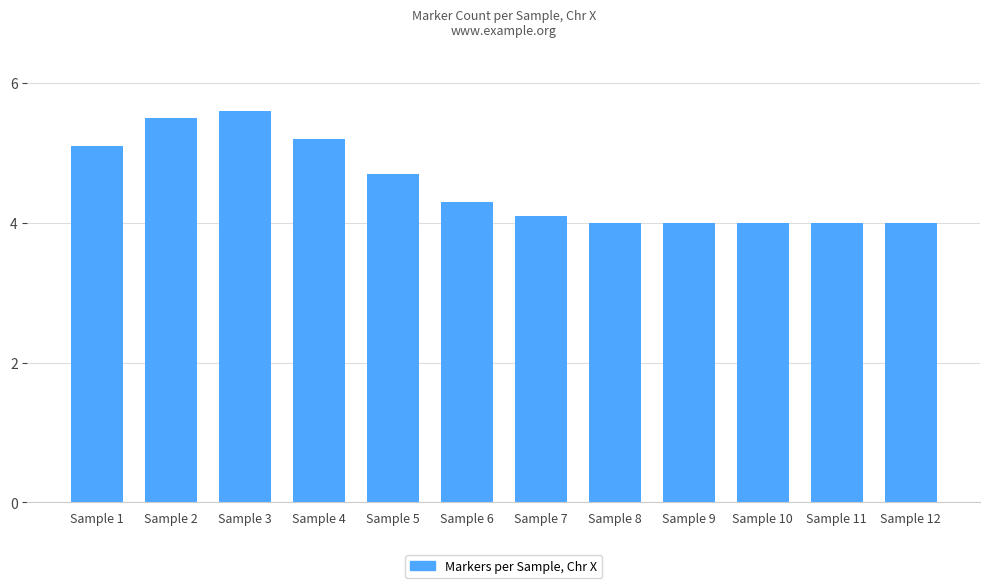

The value at Sample 12 is 4.0. True or false?

True